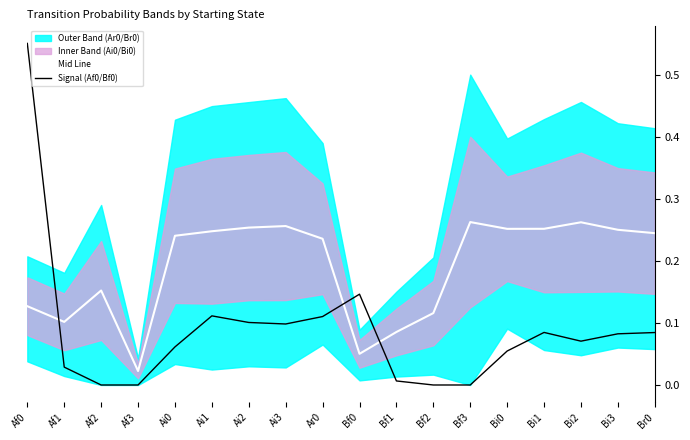

What is the label of the 13th point from the right?

Ai1